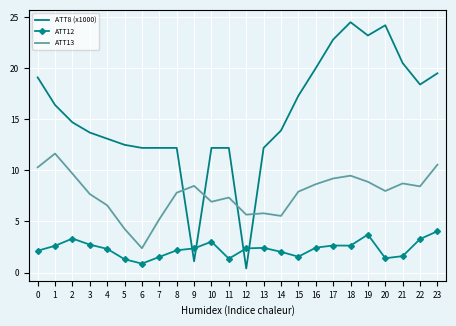

What is the difference between the highest and lowest values at 2?

11.4